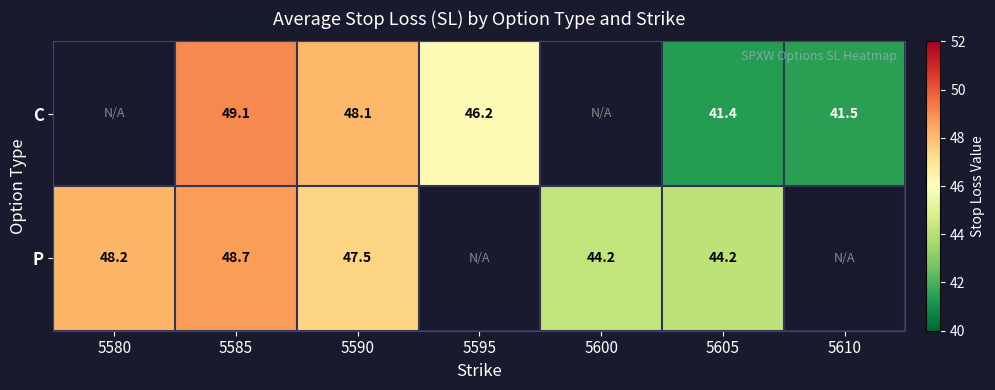

Rank the series at 5590 from highest to lowest value.

C, P